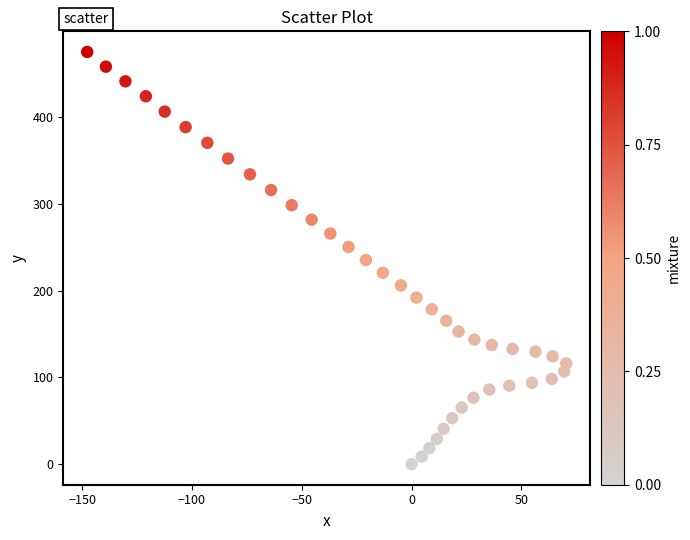

What is the range of X values (max minus min)?

218.1